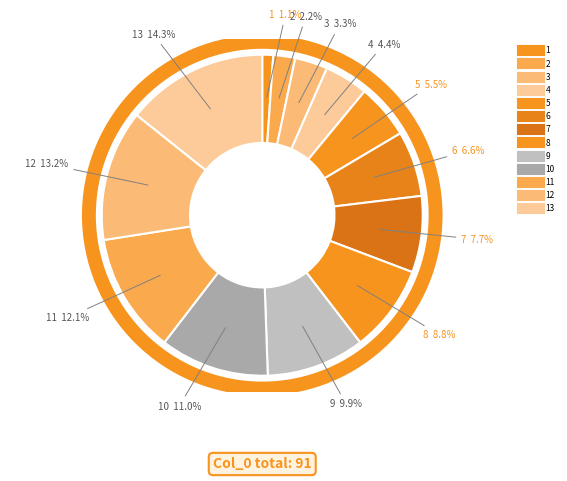

How many segments does this pie chart have?

13